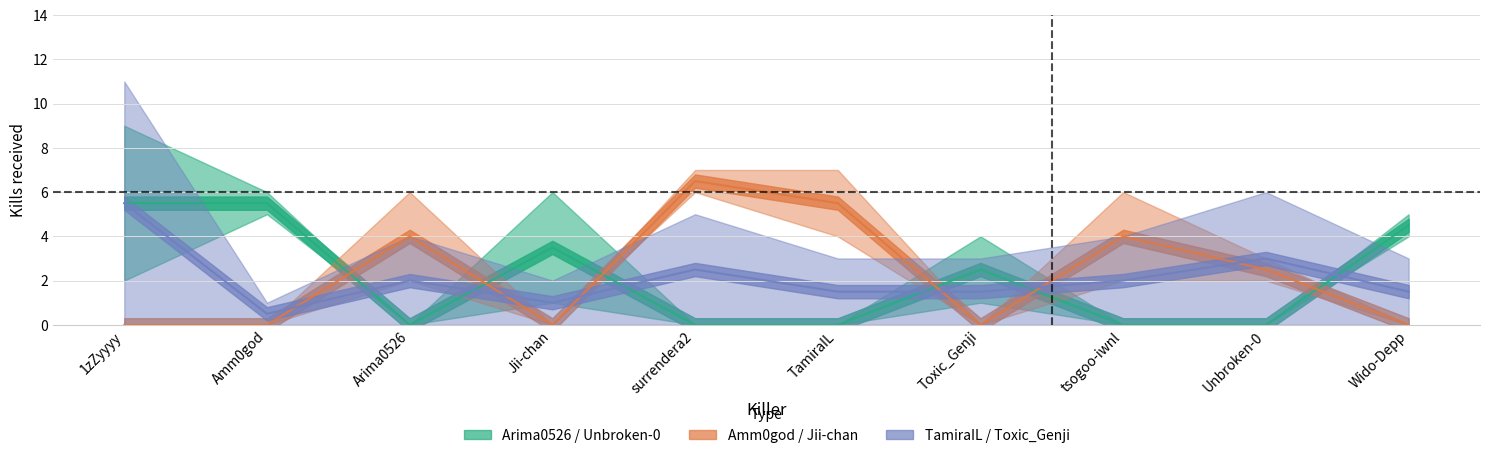

How many interior local valleys does the Unbroken-0 series have?

1